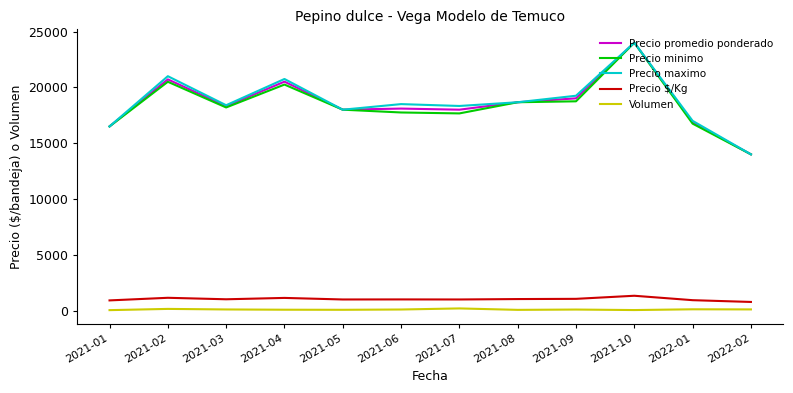

In Precio maximo, how many points are lower than both neighbors (excluding endpoints)?

3